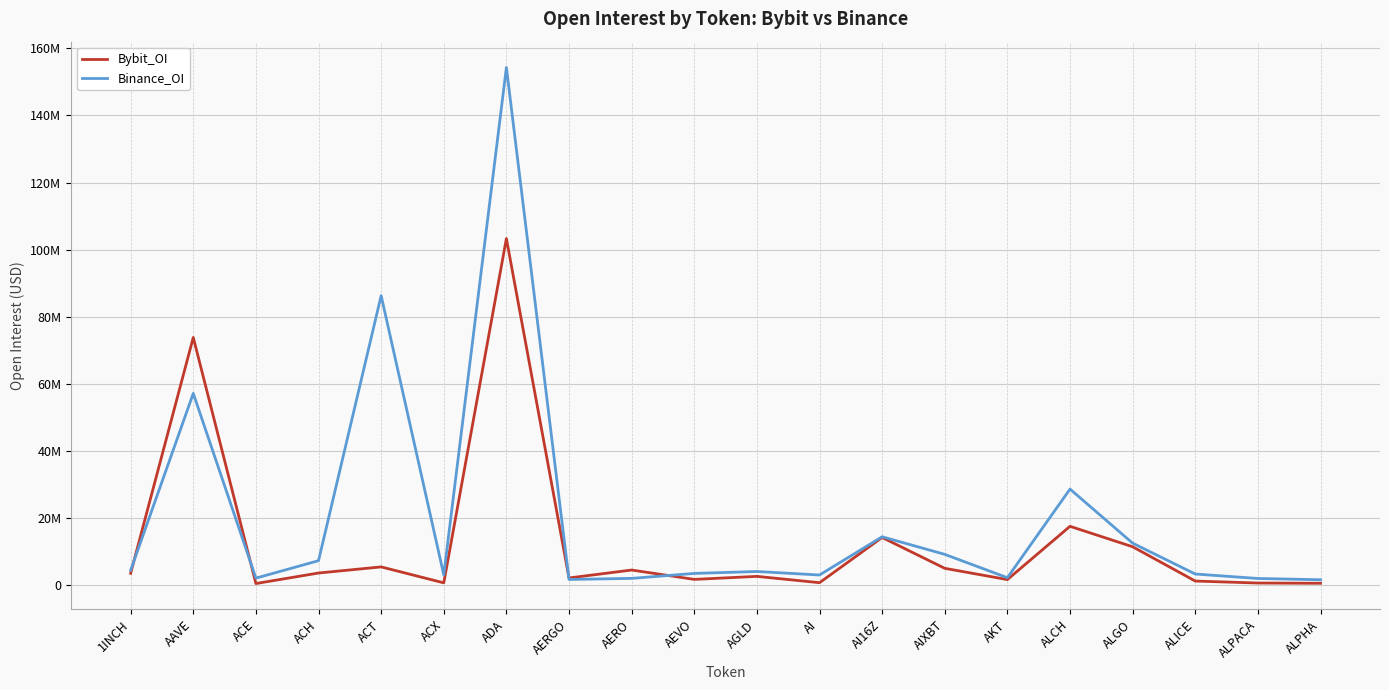

Which category has the highest value across all series?

ADA